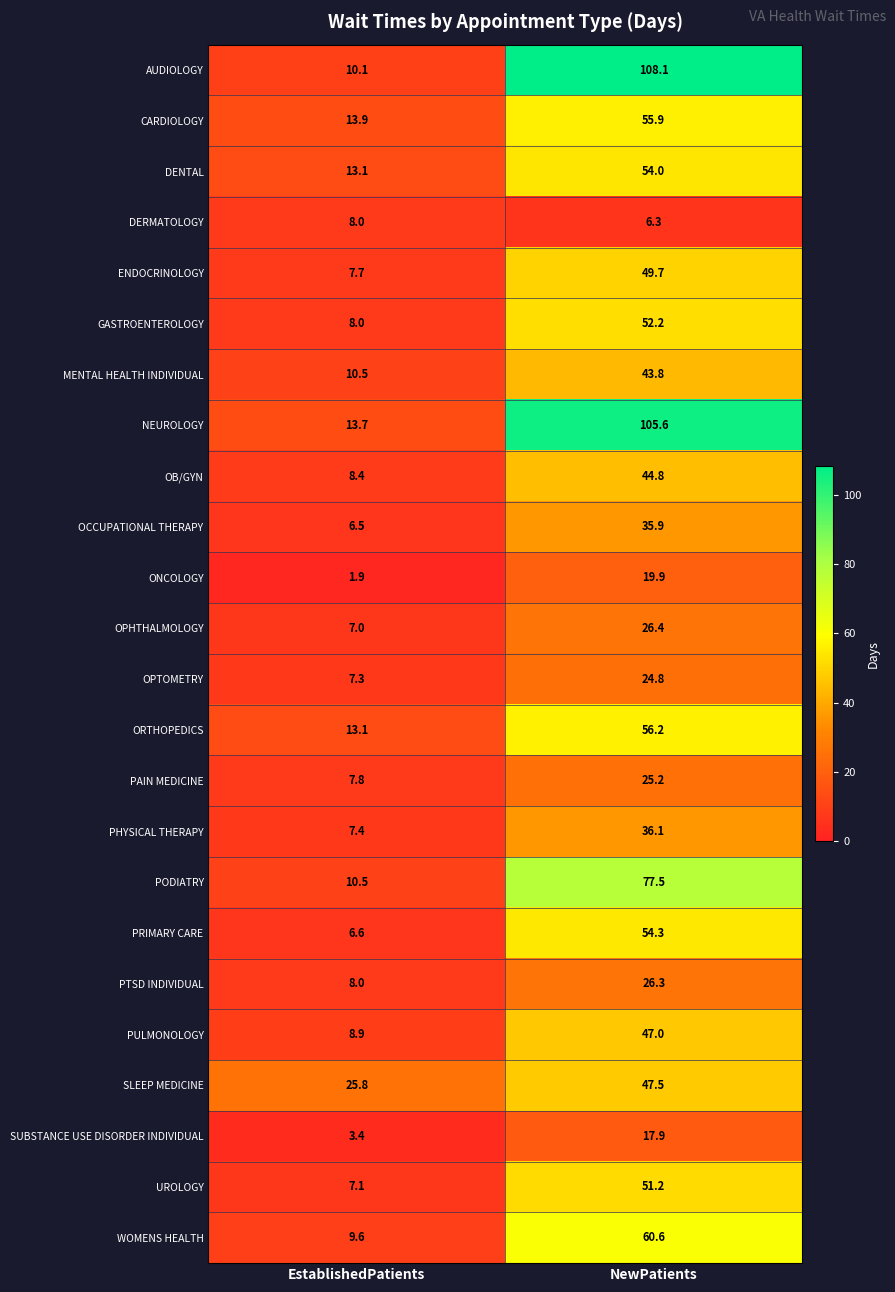

What is the difference between the CARDIOLOGY values at NewPatients and EstablishedPatients?

42.0